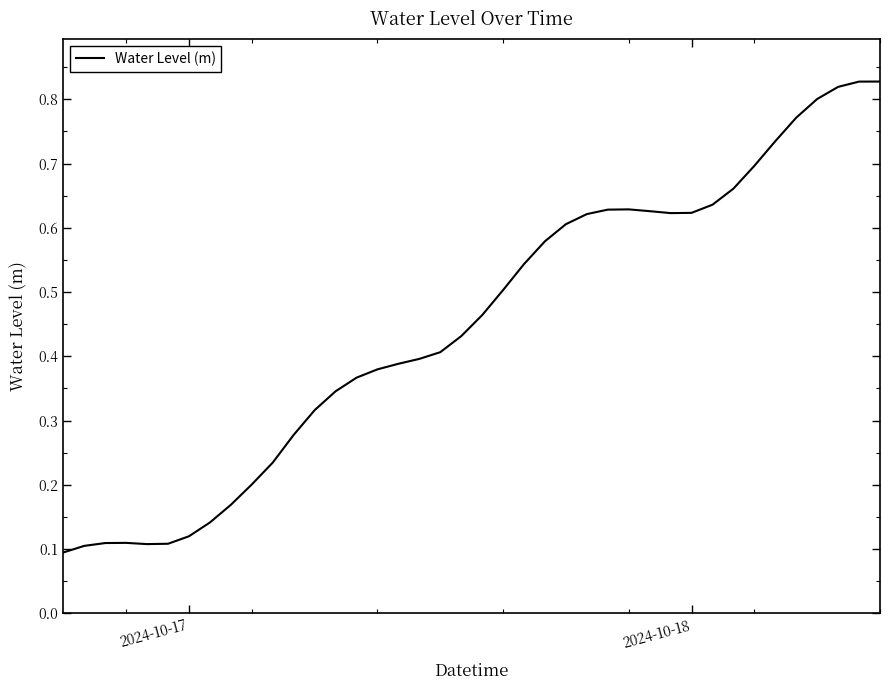

Is this an area chart (filled region under the line)?

No